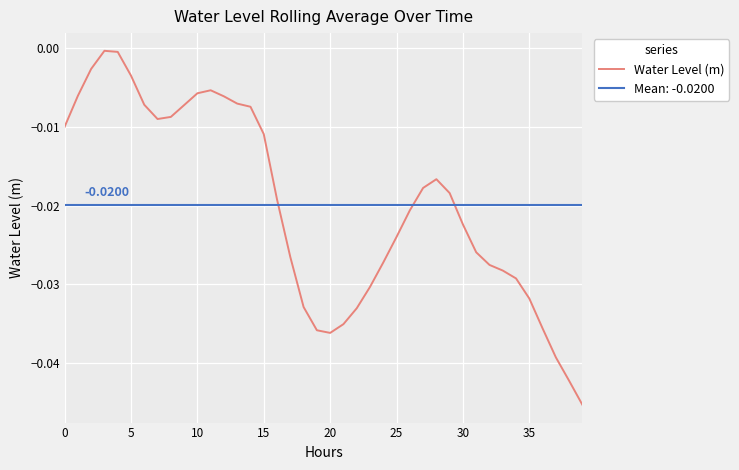

The chart shows a value of -0.0 at 14. True or false?

True